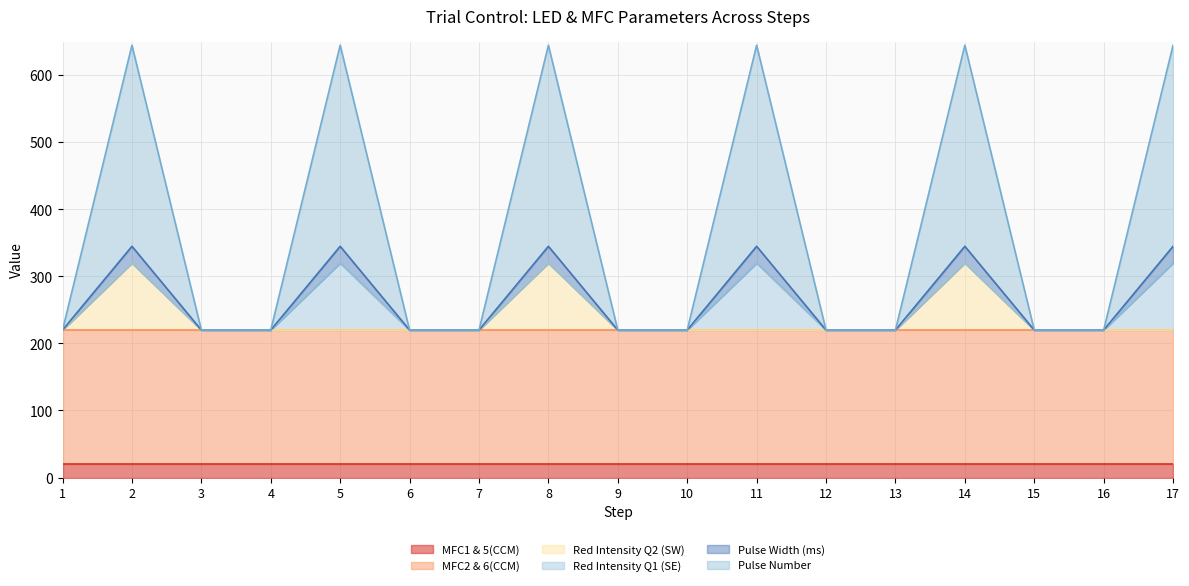

Does the chart display data point markers on the line(s)?

No